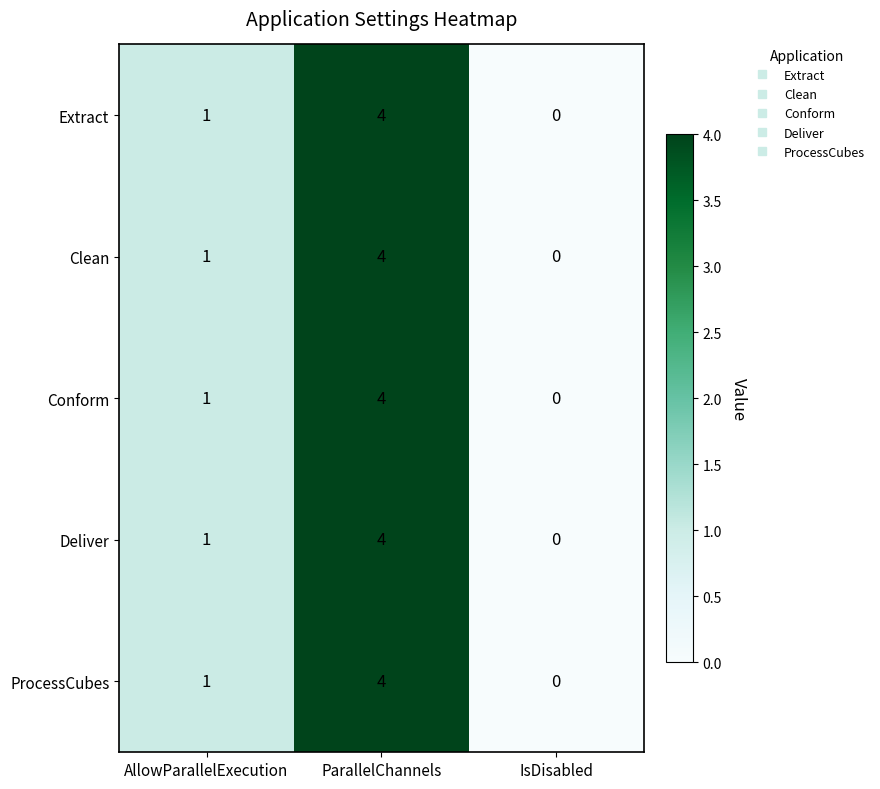

What is the maximum value shown in the chart?

4